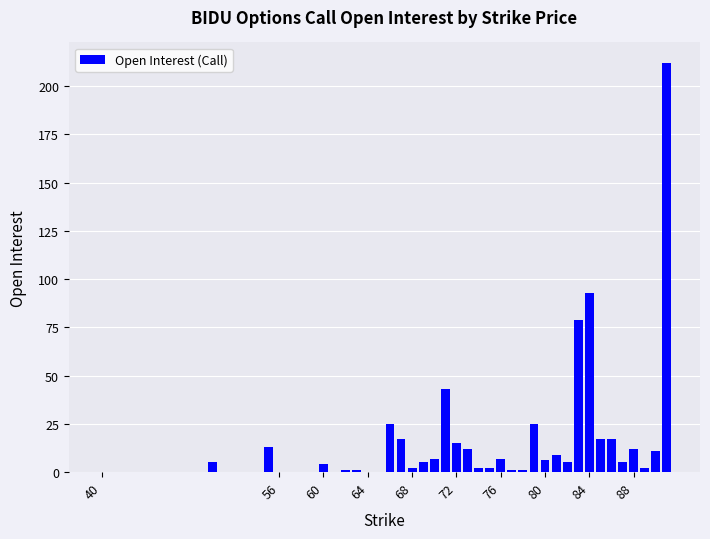

What is the greatest value displayed?

212